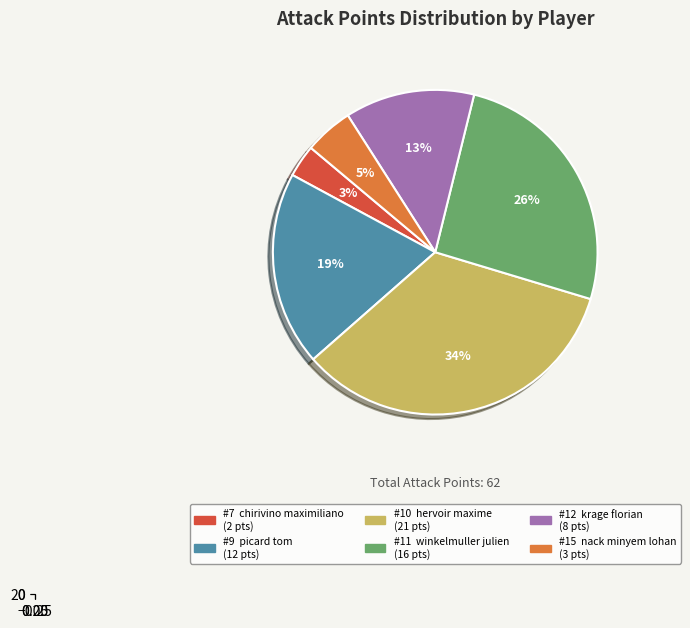

Between hervoir maxime and chirivino maximiliano, which is larger?

hervoir maxime